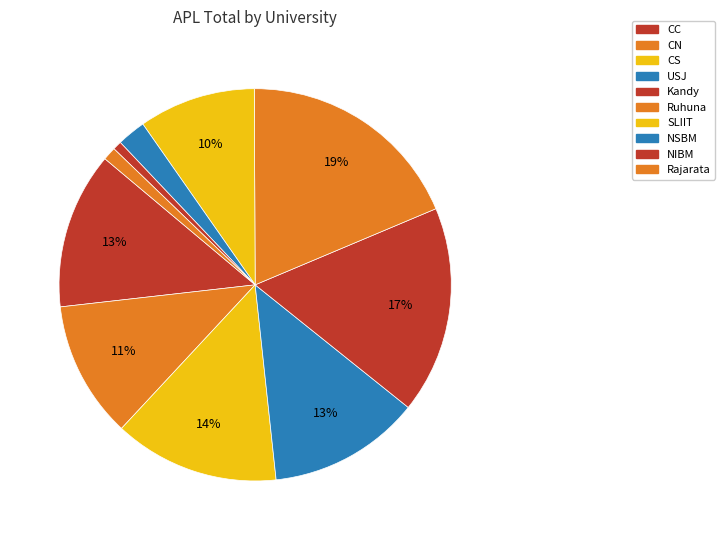

Between Ruhuna and USJ, which is larger?

Ruhuna